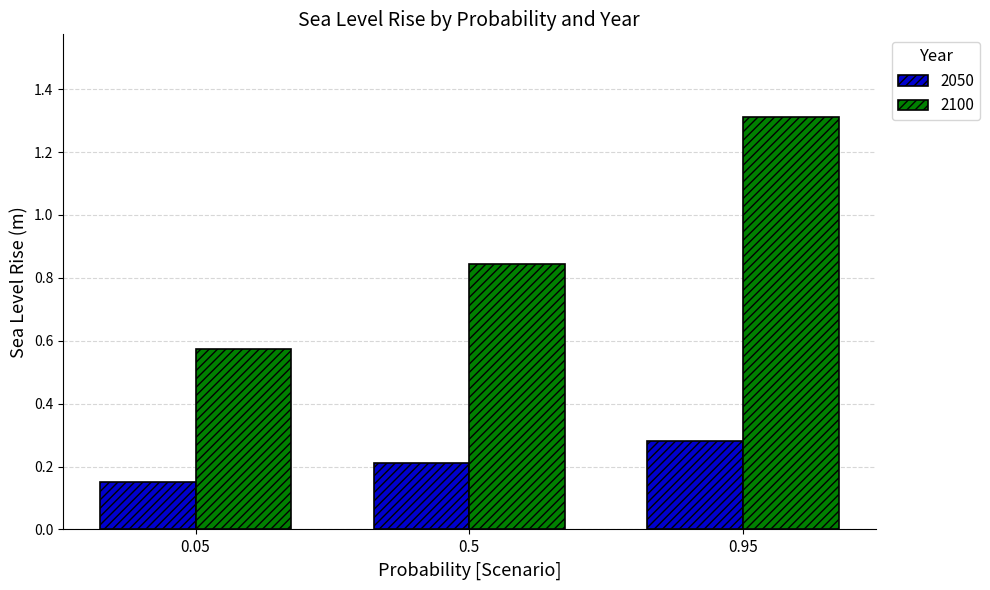

Which category has the lowest value in the 2050 series?

0.05